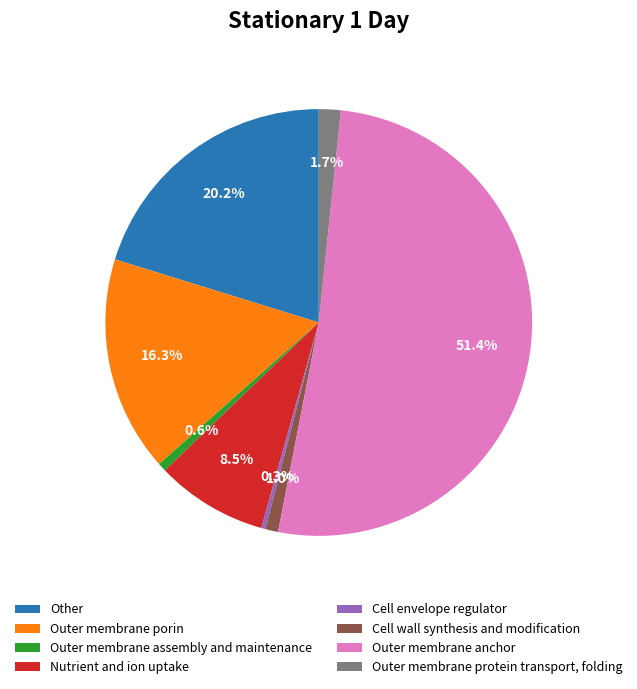

To the nearest percent, what percentage of the pie is Outer membrane protein transport, folding?

2%